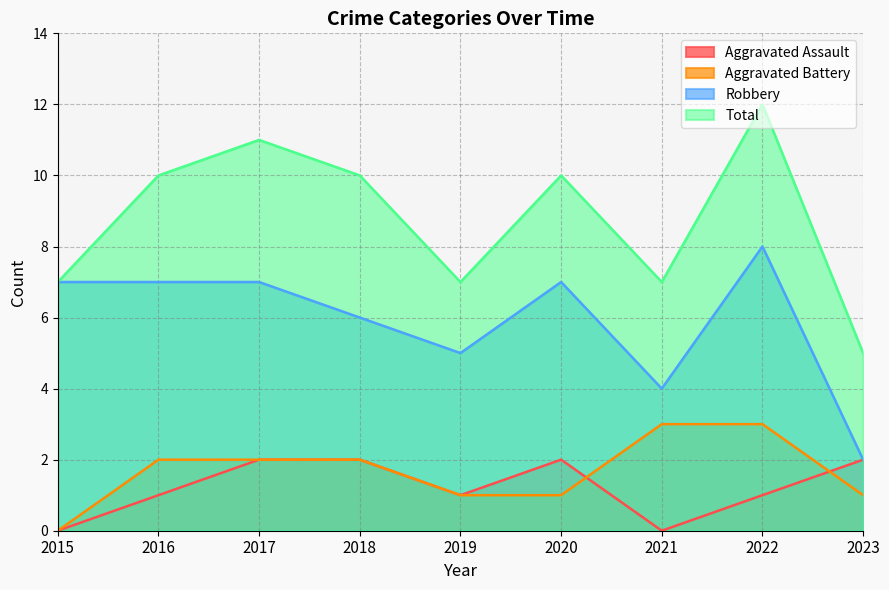

How many positive values does the Aggravated Battery series have?

8